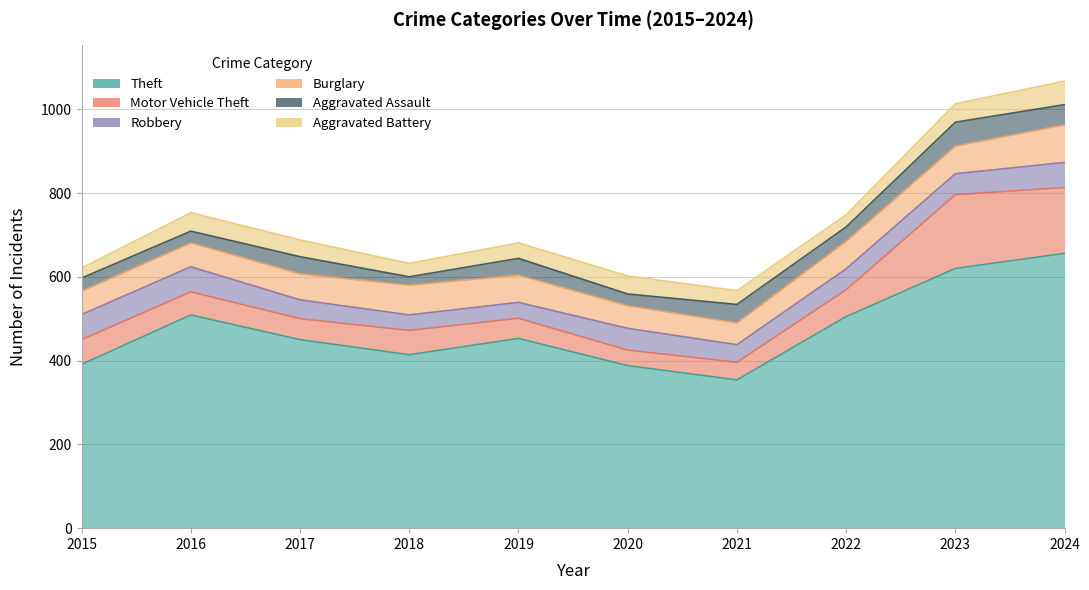

Where is Robbery nearest to the value 48?

2022